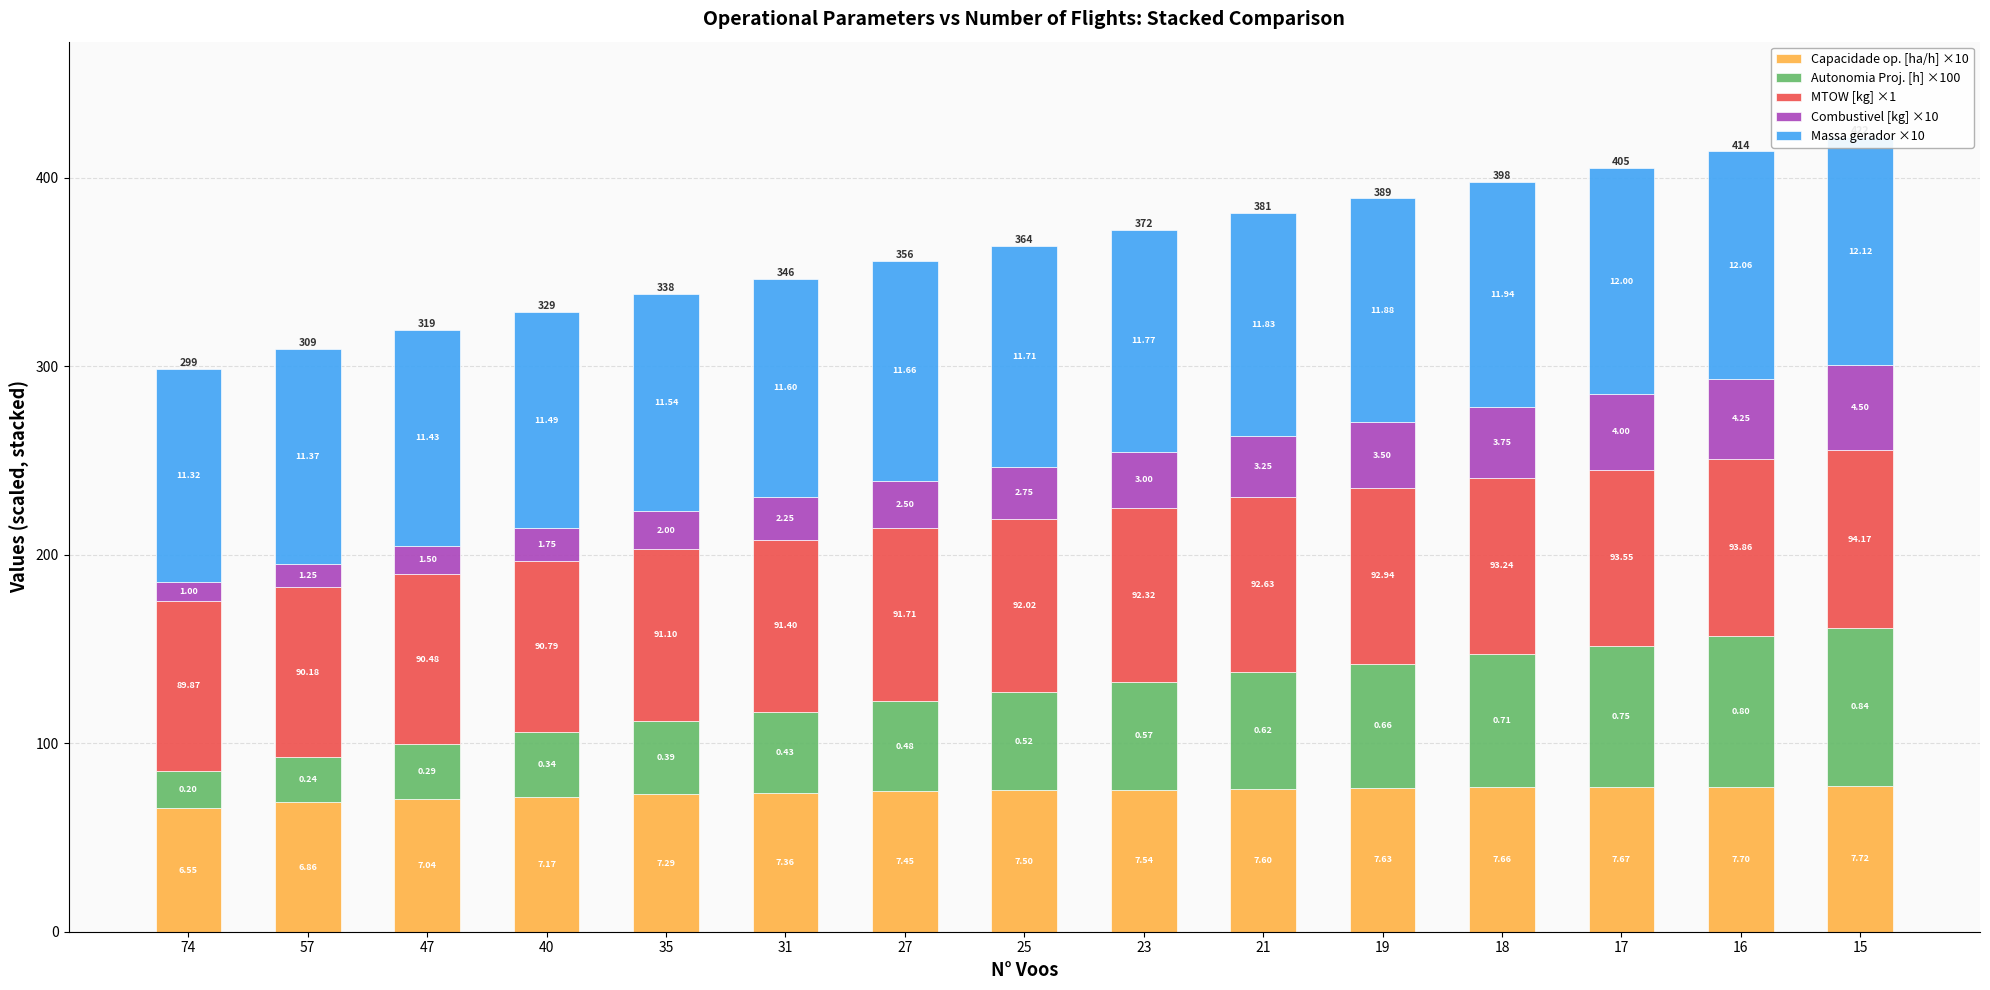

What is the minimum value for Massa gerador?

113.2